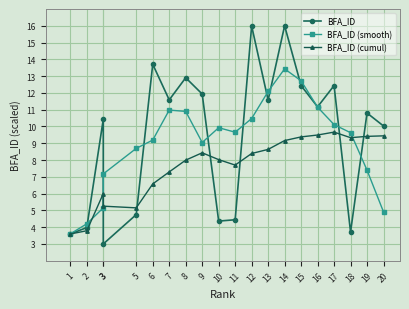

Where do BFA_ID (smooth) and BFA_ID first cross each other?

2 and 3